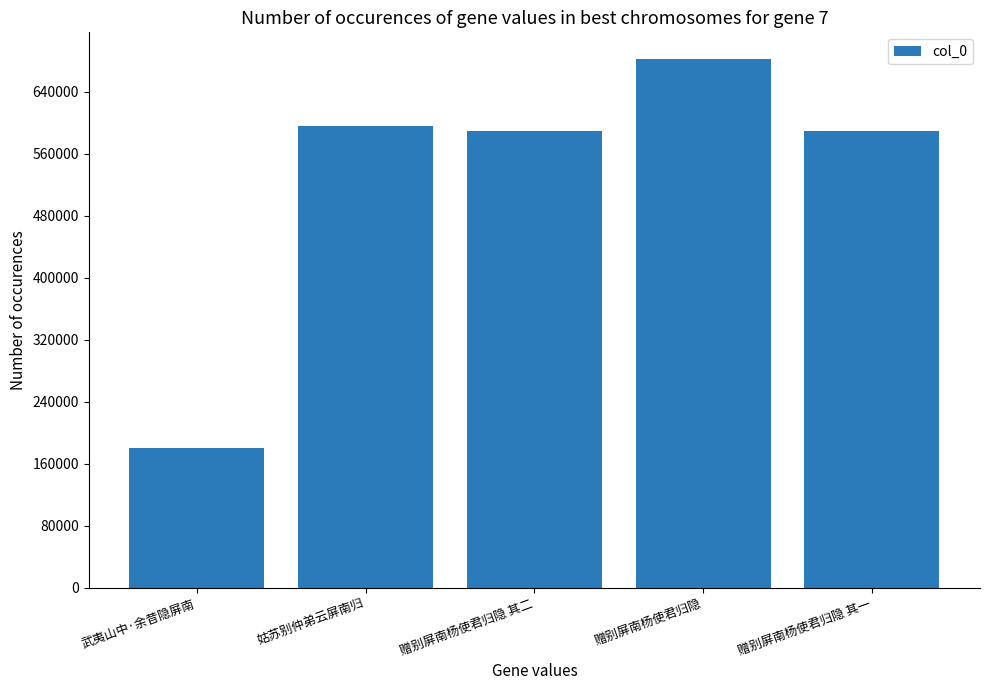

What is the sum of all values?

2636215